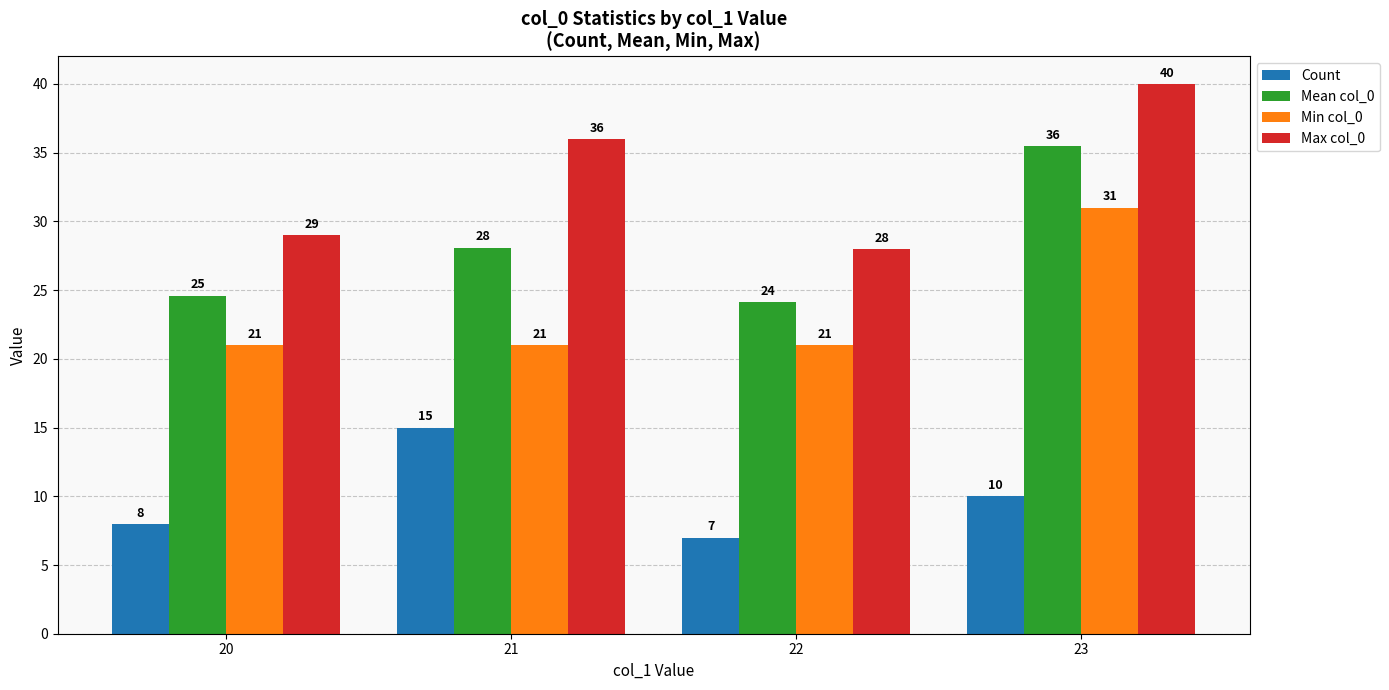

The Mean col_0 series shows 6.0 at 20. True or false?

False